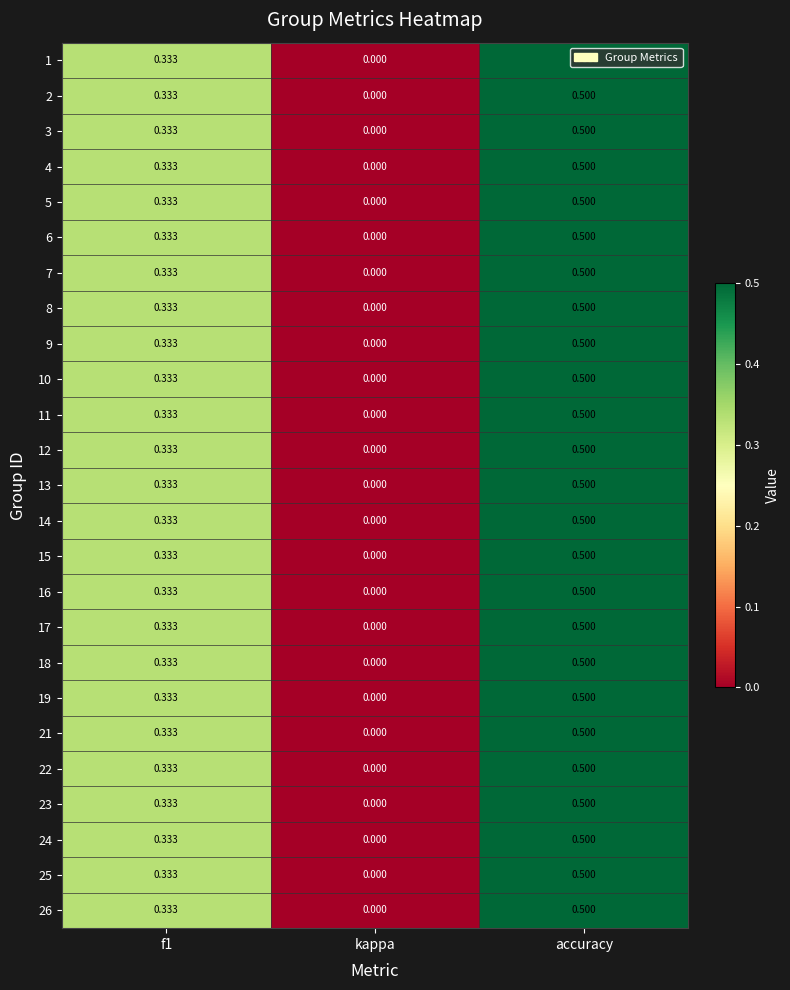

Is the value of 21 at kappa greater than the value of 25 at accuracy?

No